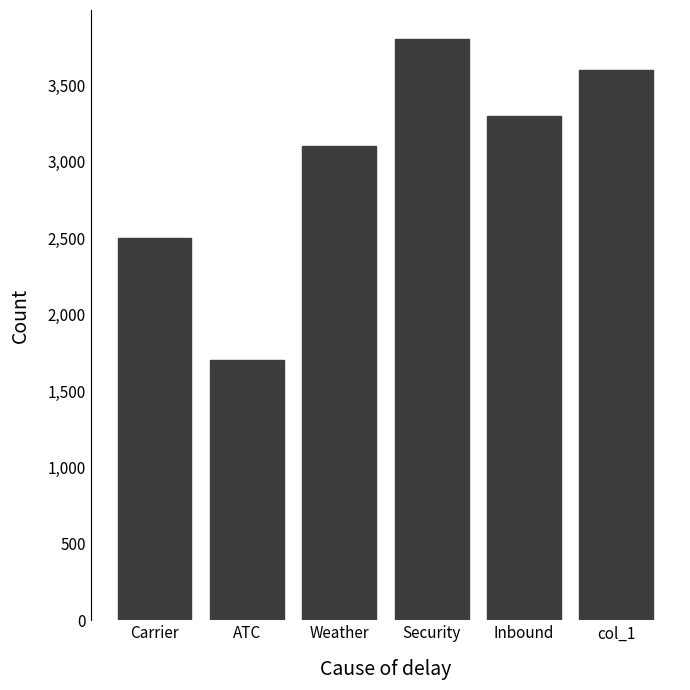

What is the minimum value shown in the chart?

1700